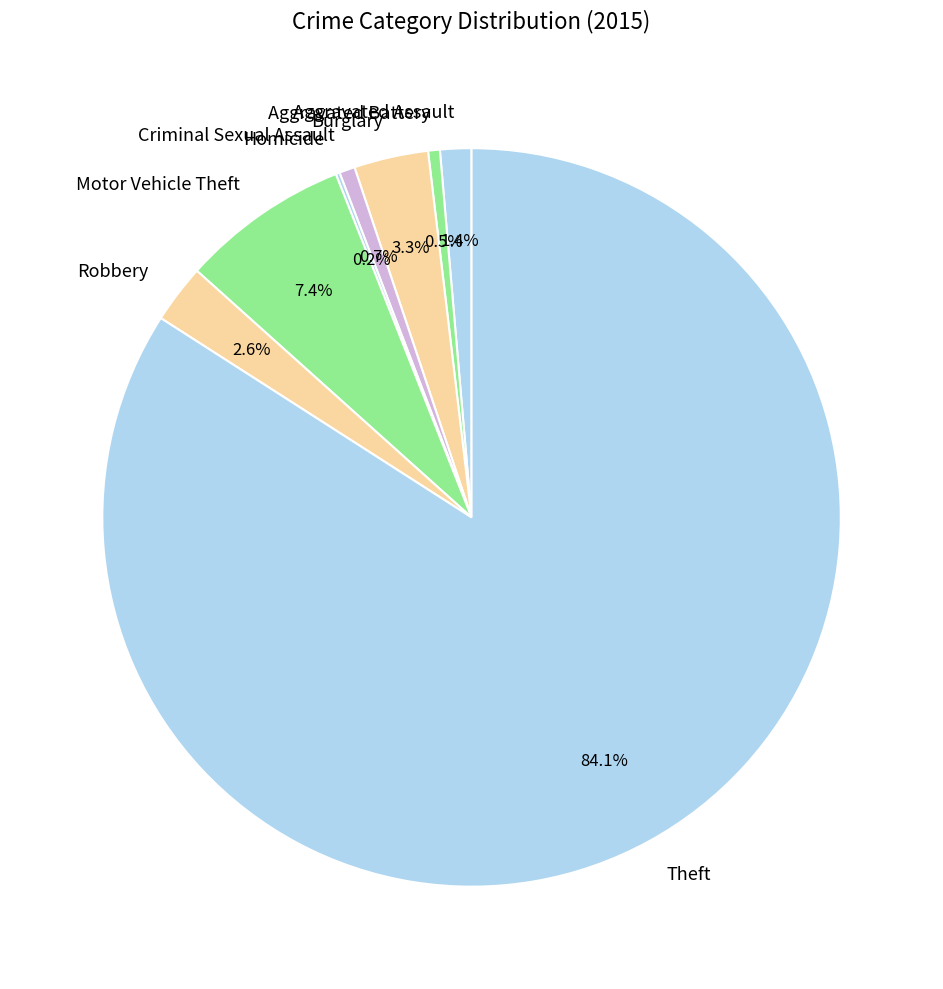

Does any single category account for the majority?

Yes